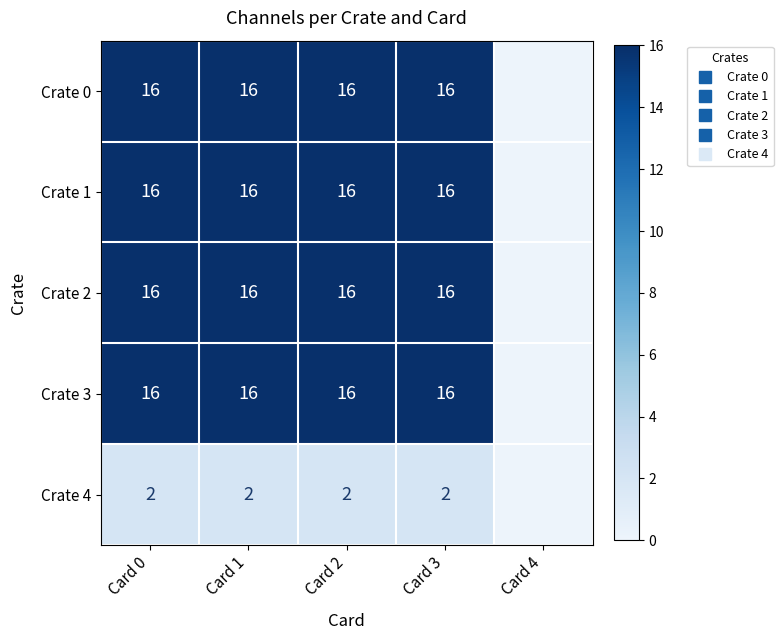

What is the difference between the highest and lowest values at Card 1?

14